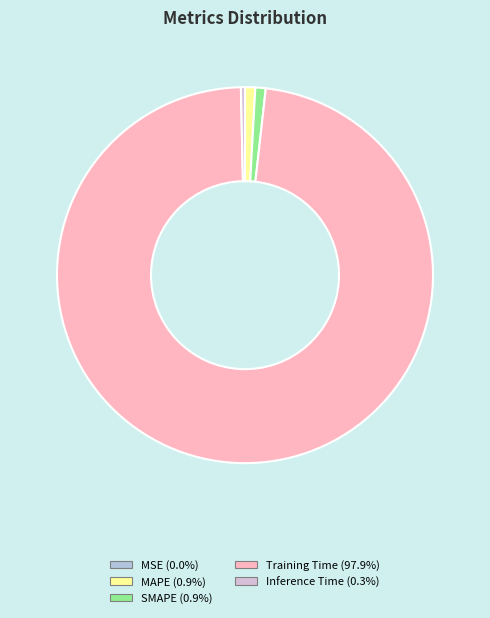

Do Training Time and Inference Time together represent more than half of the pie?

Yes